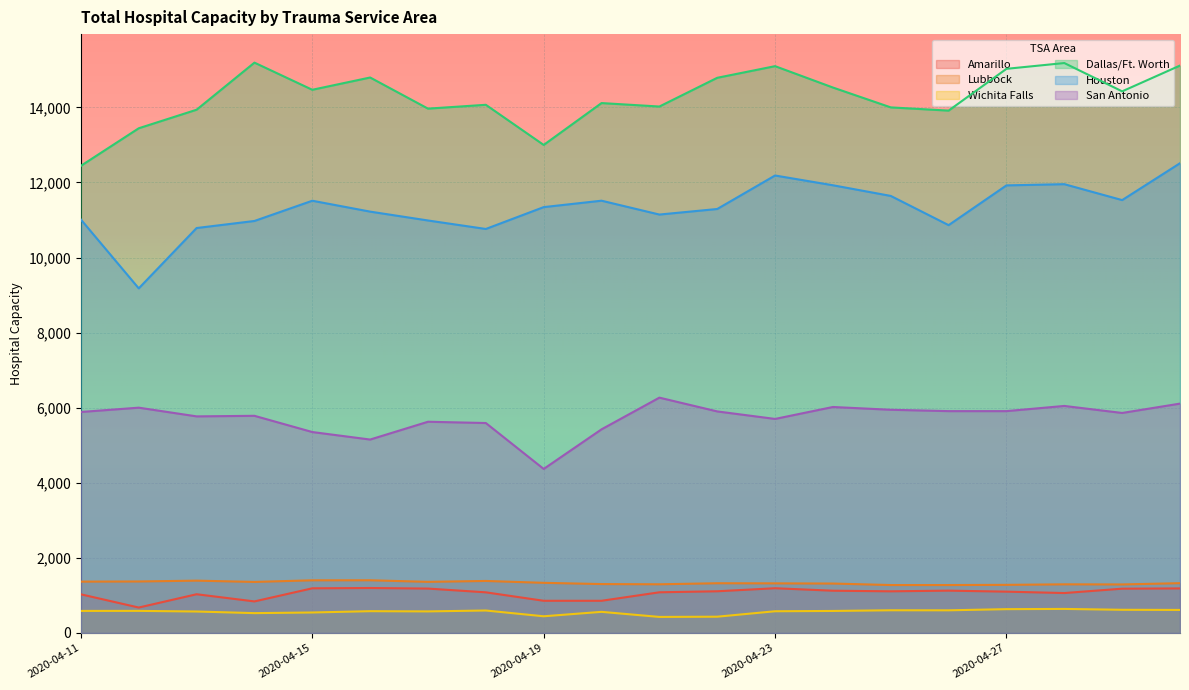

What is the sum of all San Antonio values?

114623